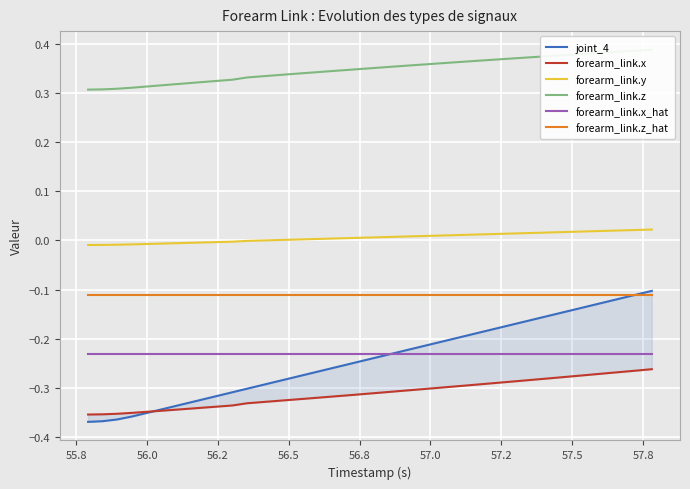

True or false: forearm_link.x_hat and forearm_link.z_hat cross at least once.

False